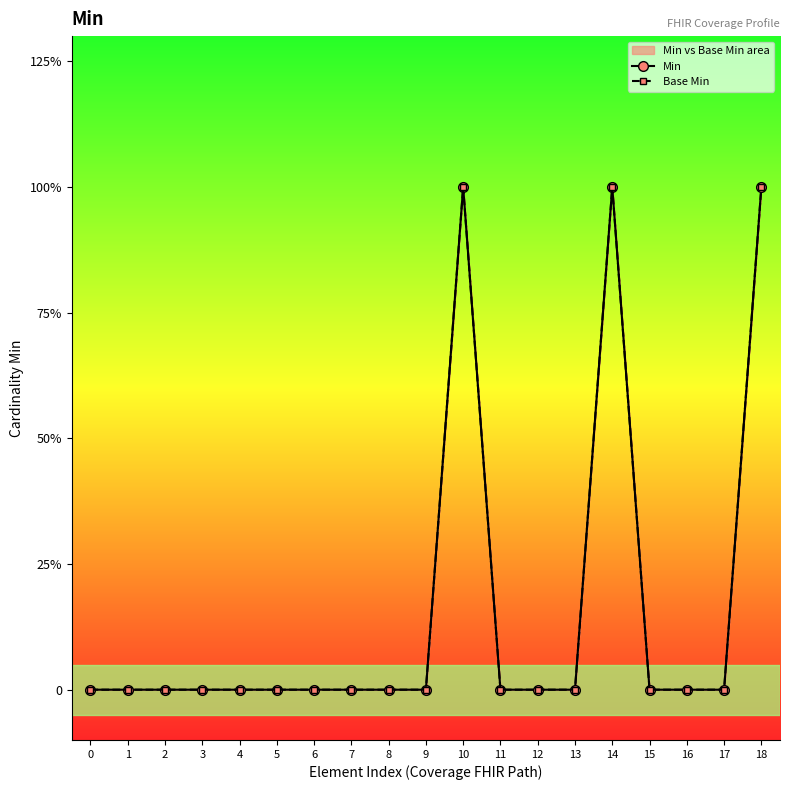

True or false: Base Min and Min intersect in this chart.

False